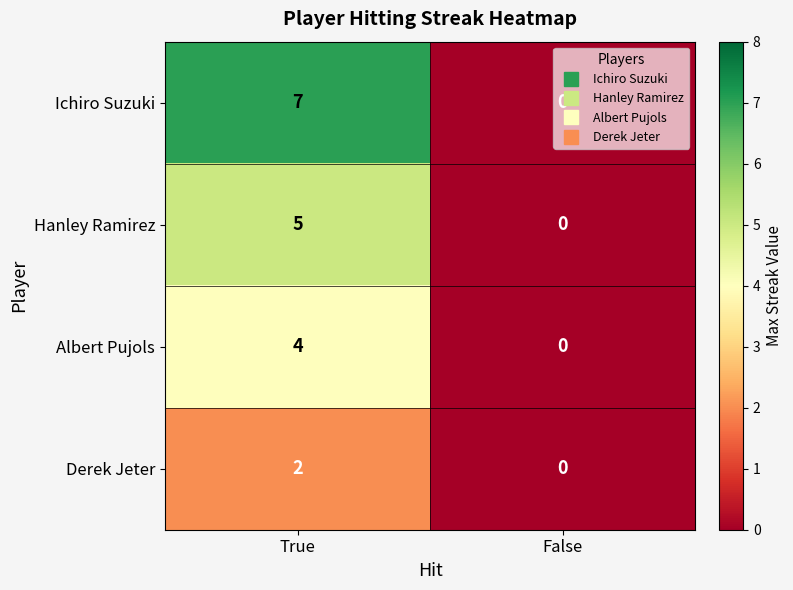

List the series in order of their peak value, highest first.

Ichiro Suzuki, Hanley Ramirez, Albert Pujols, Derek Jeter